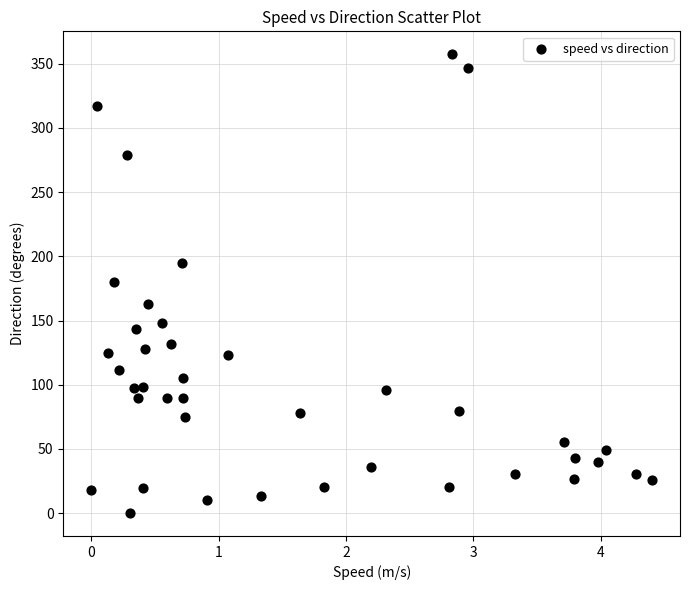

What is the range of Y values (max minus min)?

357.4